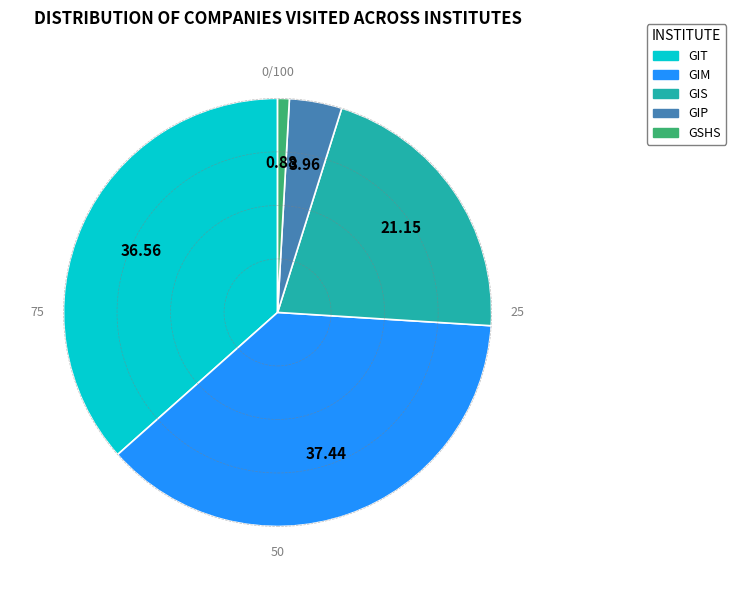

Rank the categories by value from highest to lowest.

GIM, GIT, GIS, GIP, GSHS